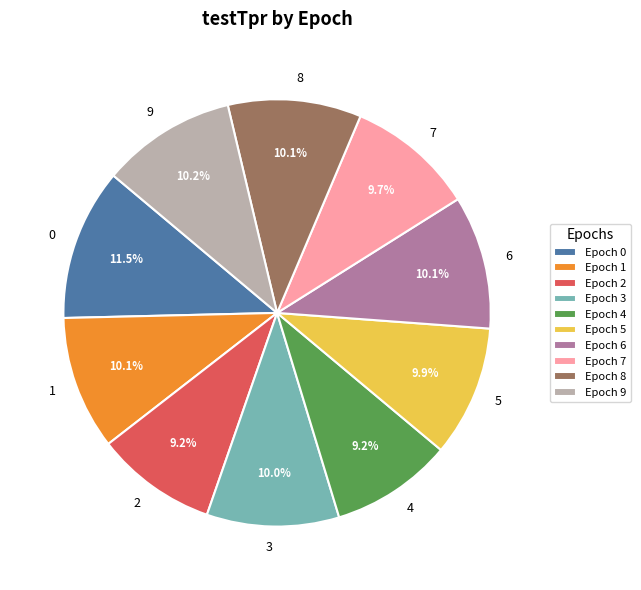

What percentage do 7 and 2 together represent?

18.9%